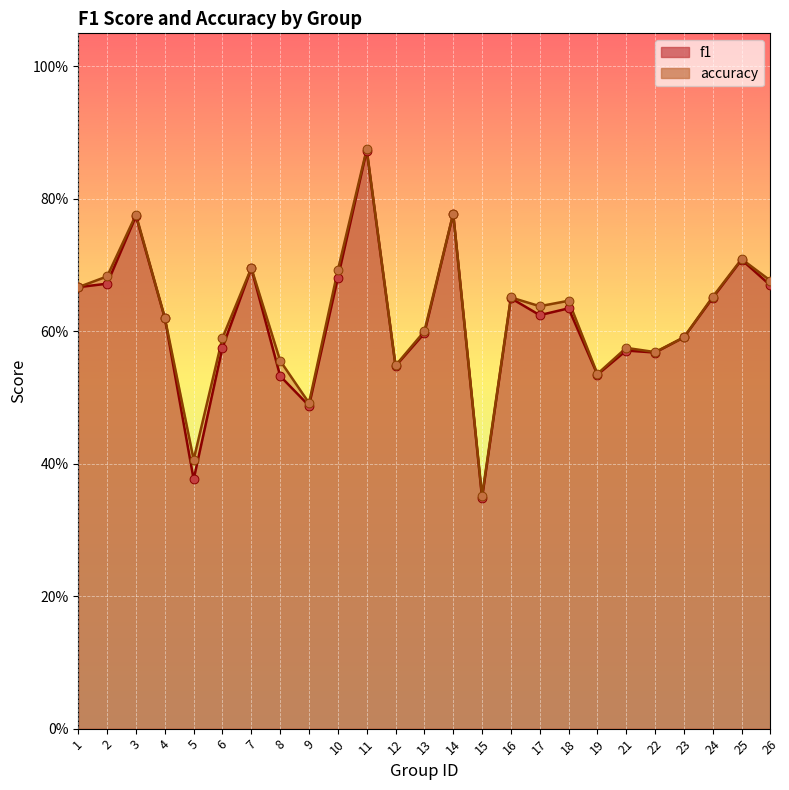

What are all the series names shown in the legend?

f1, accuracy